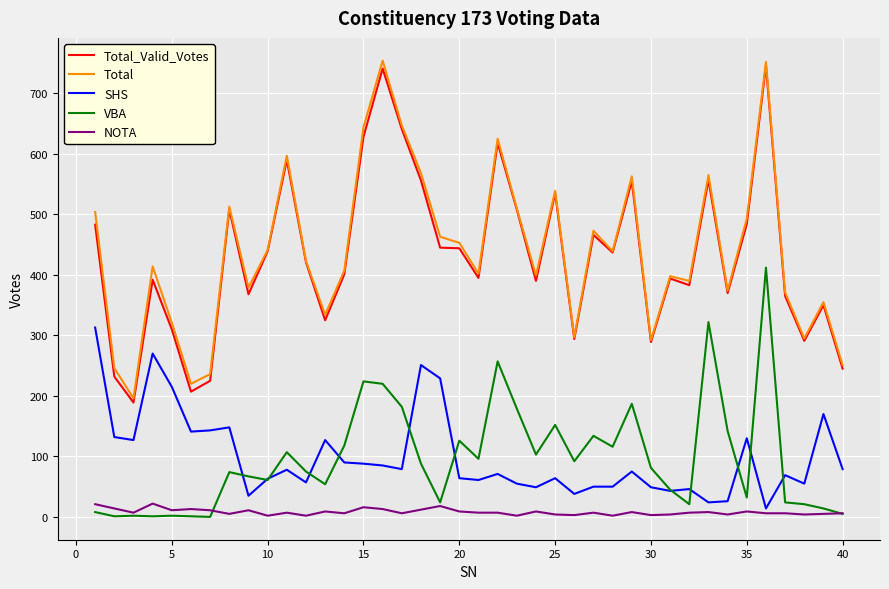

True or false: NOTA and Total intersect in this chart.

False